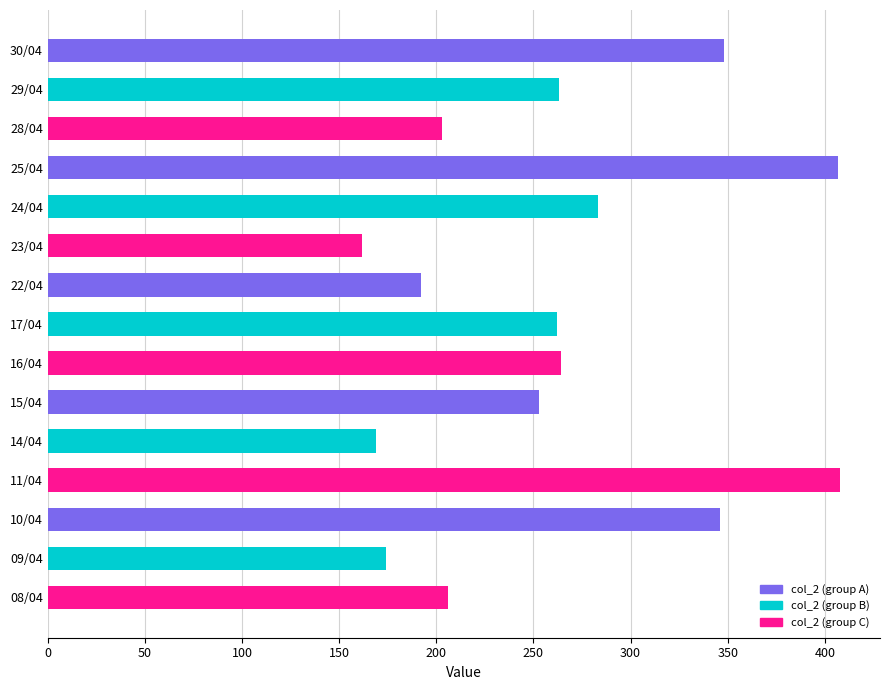

What is the label of the 1st bar from the bottom?

08/04